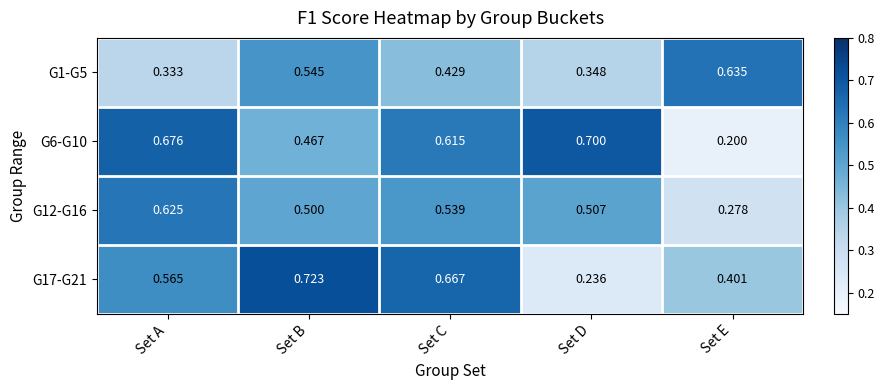

Is the value of G12-G16 at Set C greater than the value of G1-G5 at Set E?

No